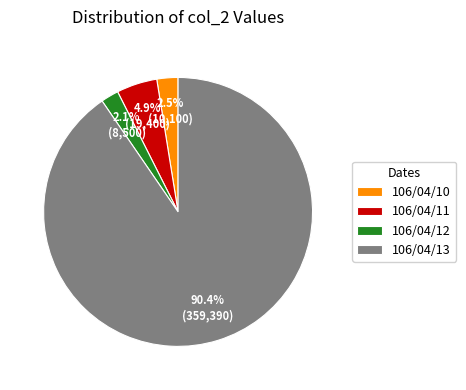

To the nearest percent, what is the difference between the 106/04/10 and 106/04/11 slice percentages?

2%